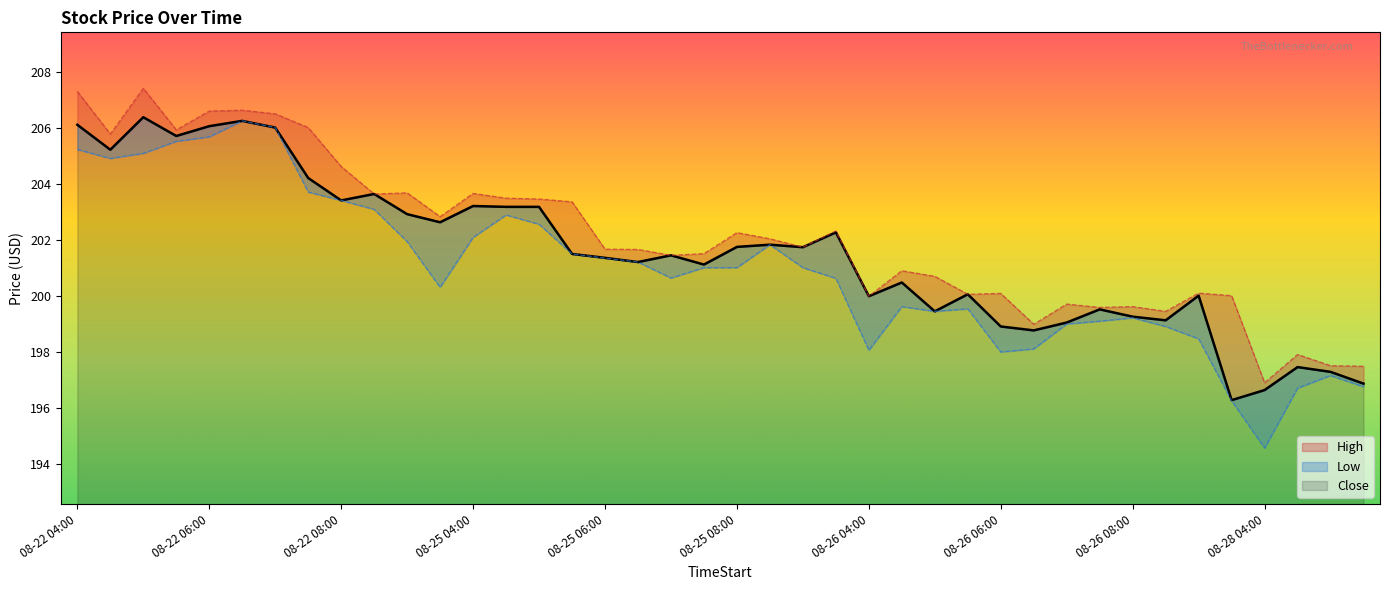

List the labels in order of value, smallest first.

08-26 09:30, 08-28 04:00, 08-28 05:30, 08-28 05:00, 08-28 04:30, 08-26 06:30, 08-26 06:00, 08-26 07:00, 08-26 08:30, 08-26 08:00, 08-26 05:00, 08-26 07:30, 08-26 04:00, 08-26 09:00, 08-26 05:30, 08-26 04:30, 08-25 07:30, 08-25 06:30, 08-25 06:00, 08-25 07:00, 08-25 05:30, 08-25 09:00, 08-25 08:00, 08-25 08:30, 08-25 09:30, 08-22 09:30, 08-22 09:00, 08-25 04:30, 08-25 05:00, 08-25 04:00, 08-22 08:00, 08-22 08:30, 08-22 07:30, 08-22 04:30, 08-22 05:30, 08-22 07:00, 08-22 06:00, 08-22 04:00, 08-22 06:30, 08-22 05:00